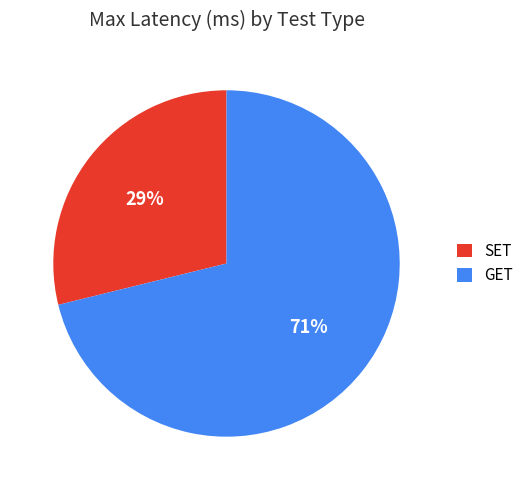

Is it true that SET is 29% of the pie?

True